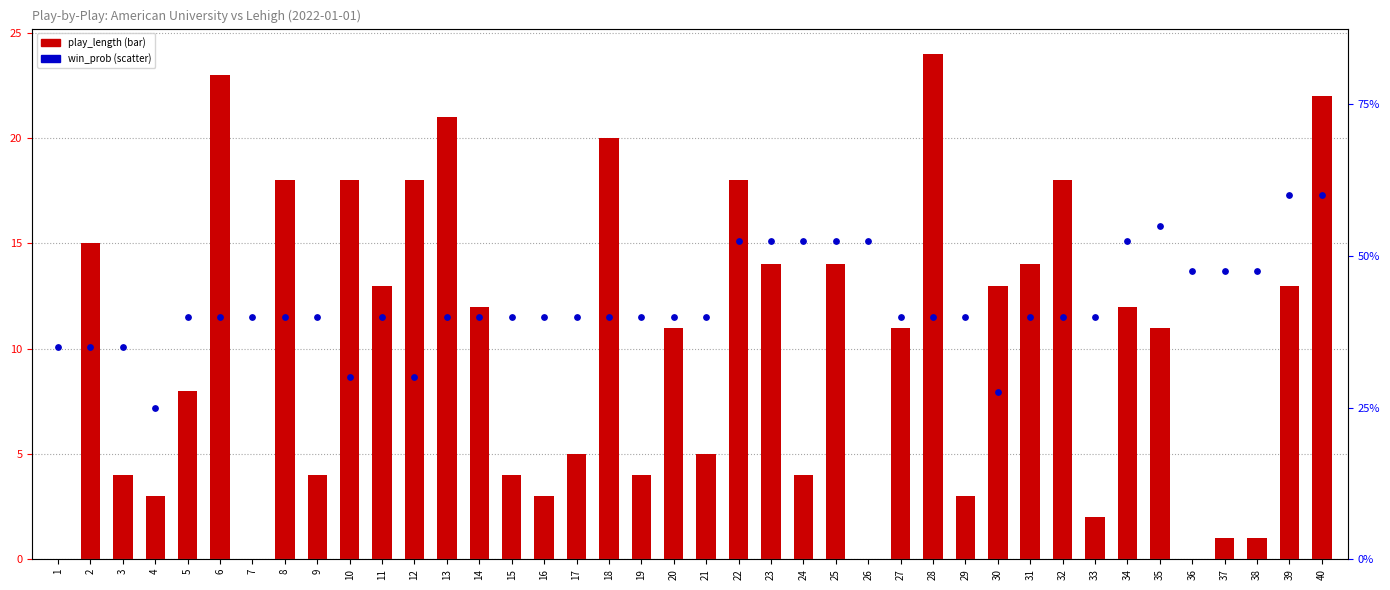

Which series contains the highest Y value?

play_length